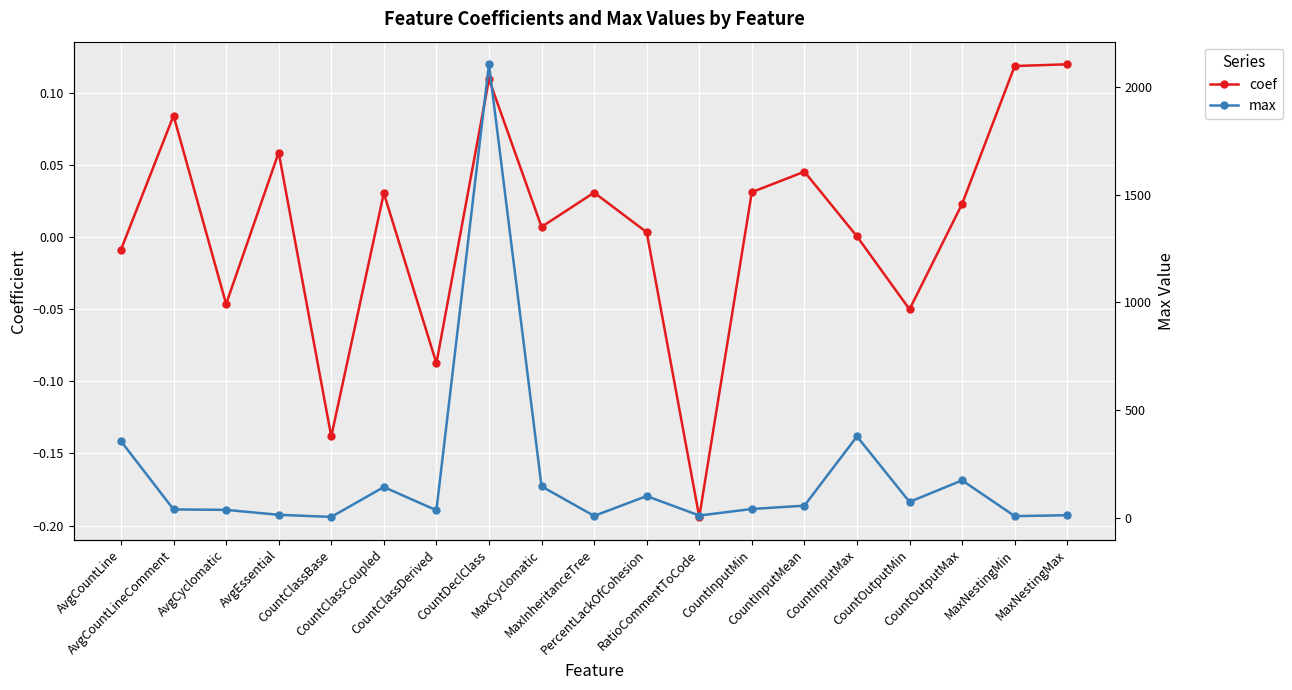

In max, how many points are lower than both neighbors (excluding endpoints)?

6